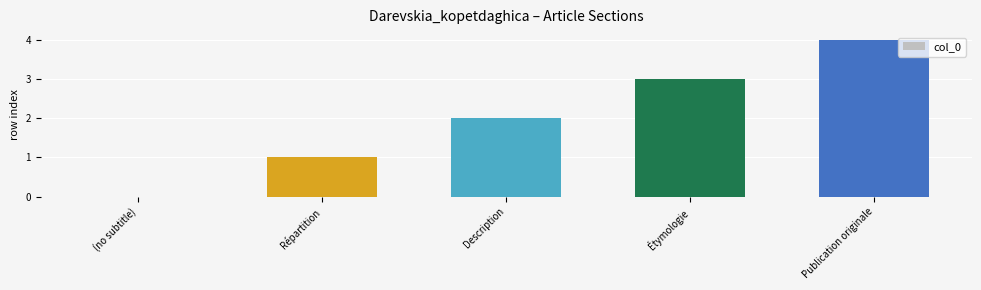

What is the sum of the values at Description and Étymologie?

5